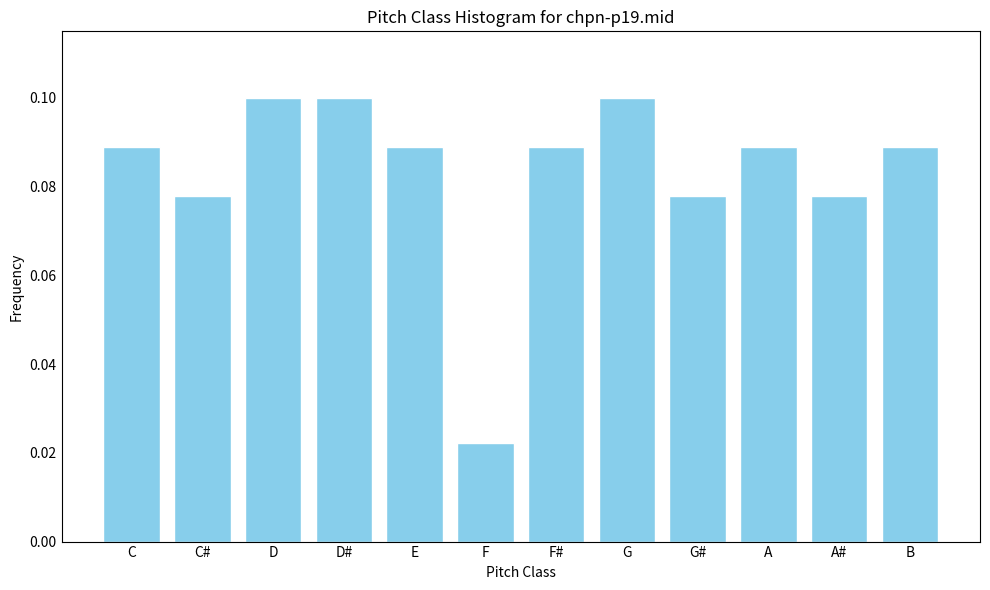

Which category has the lowest value across all series?

F